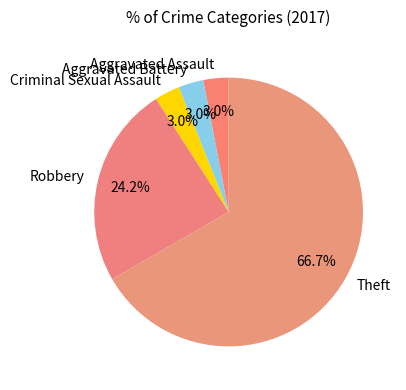

Which slice is the largest?

Theft